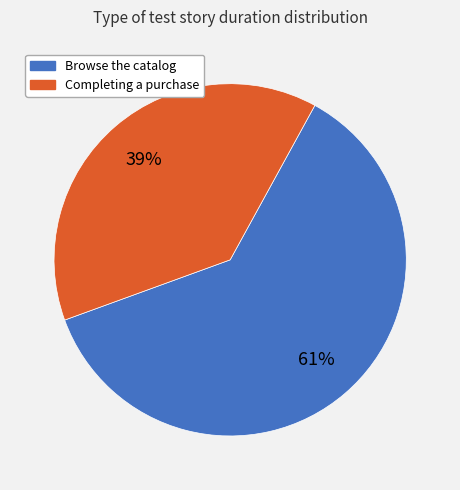

The Completing a purchase slice represents 46% of the pie. True or false?

False